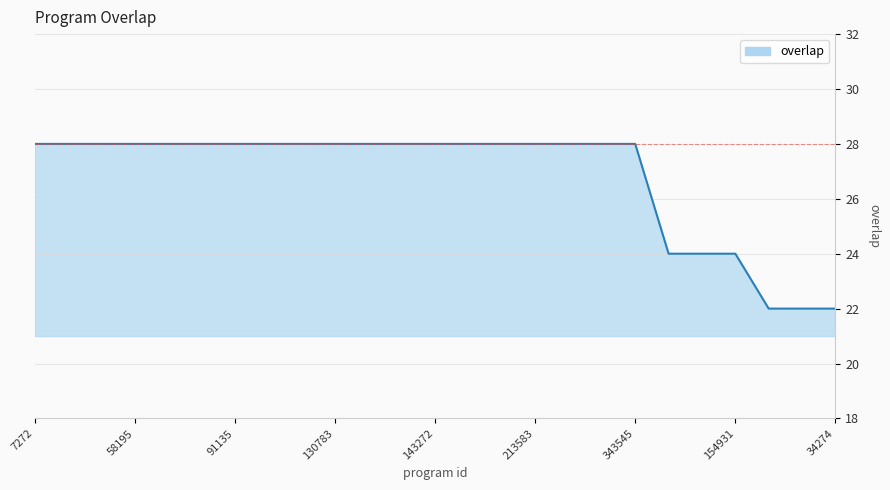

Count the number of categories in the chart.

25